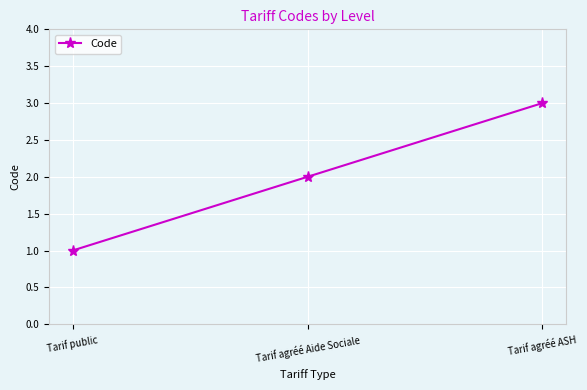

What is the label of the 1st point from the right?

Tarif agréé ASH